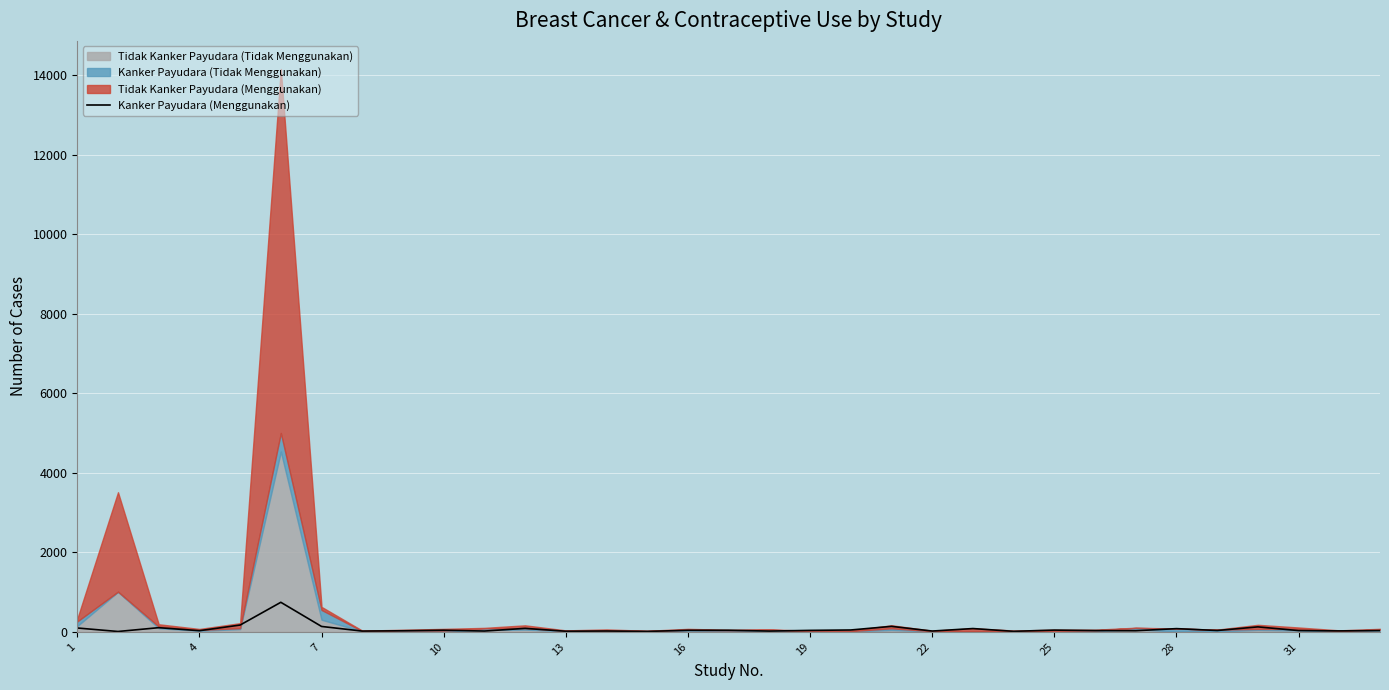

Count the number of categories in the chart.

33